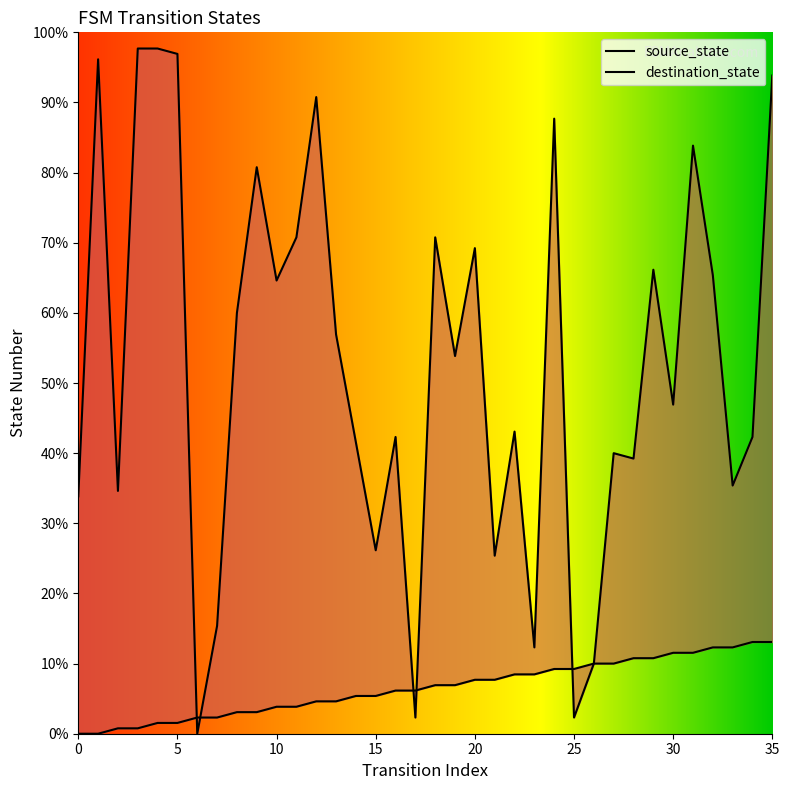

List the labels in order of source_state value, smallest first.

0, 1, 2, 3, 4, 5, 6, 7, 8, 9, 10, 11, 12, 13, 14, 15, 16, 17, 18, 19, 20, 21, 22, 23, 24, 25, 26, 27, 28, 29, 30, 31, 32, 33, 34, 35